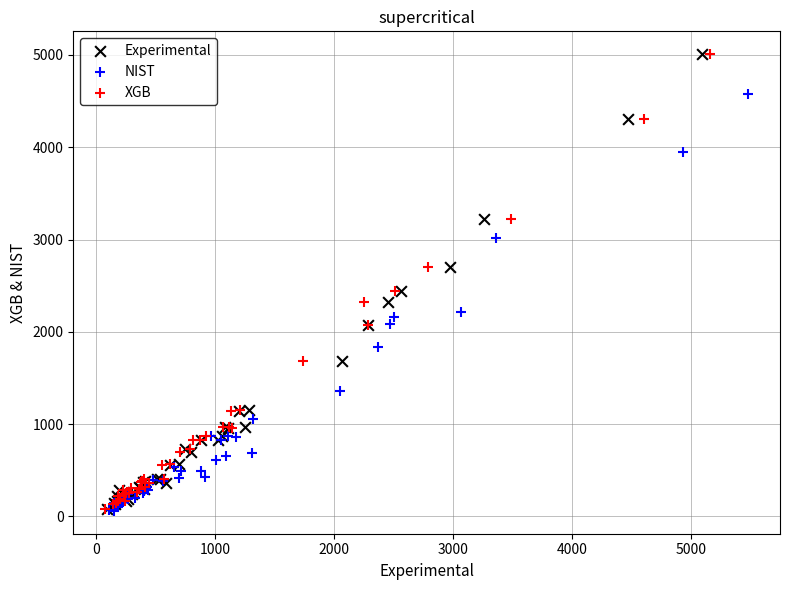

What are all the series names shown in the legend?

Experimental, NIST, XGB